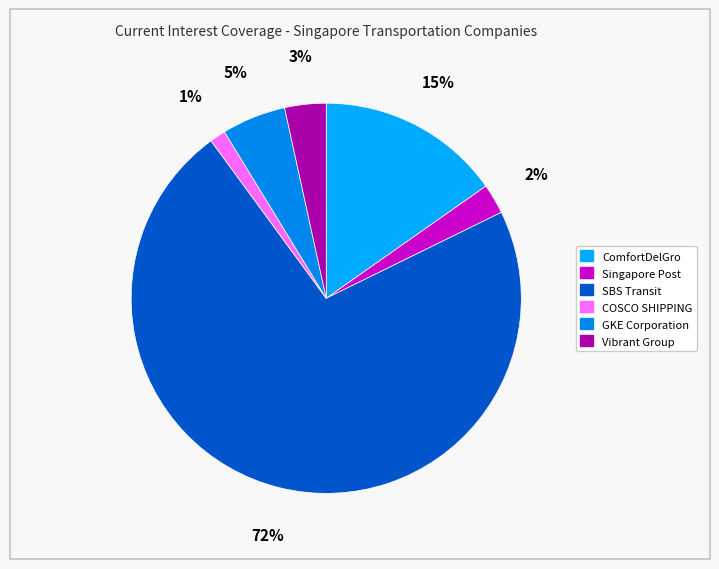

How many segments does this pie chart have?

6